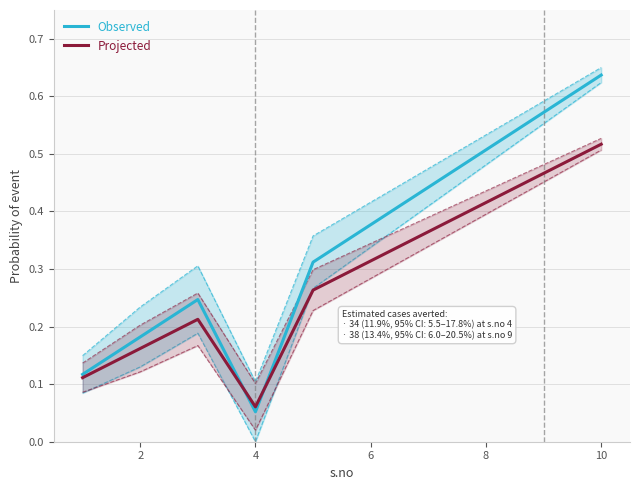

Which series has the largest total across all categories?

Observed